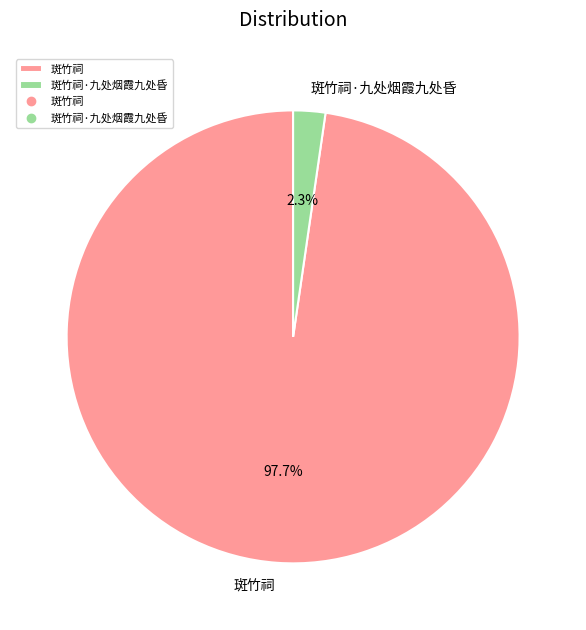

To the nearest percent, what percentage of the pie is 斑竹祠?

98%